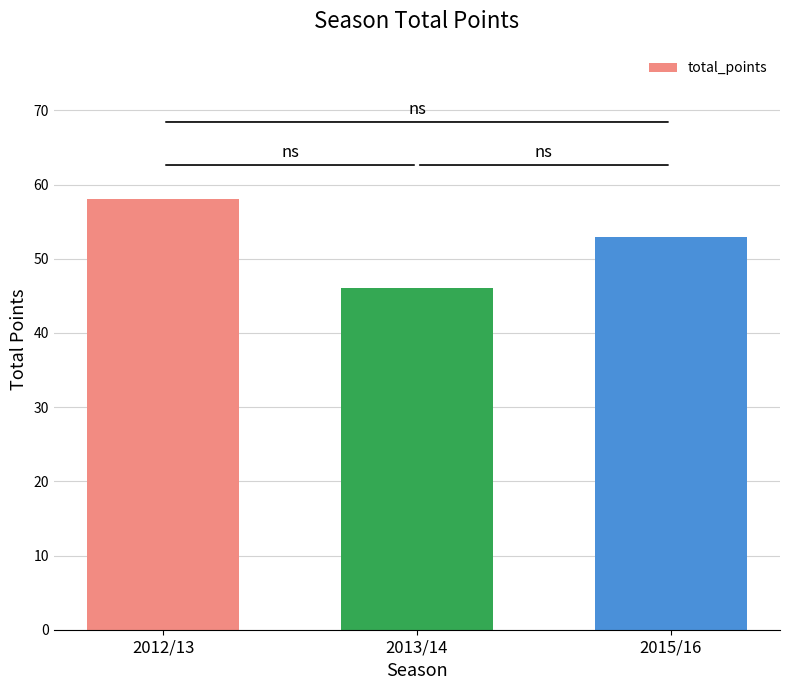

What is the approximate value at 2012/13, to the nearest 5?

60